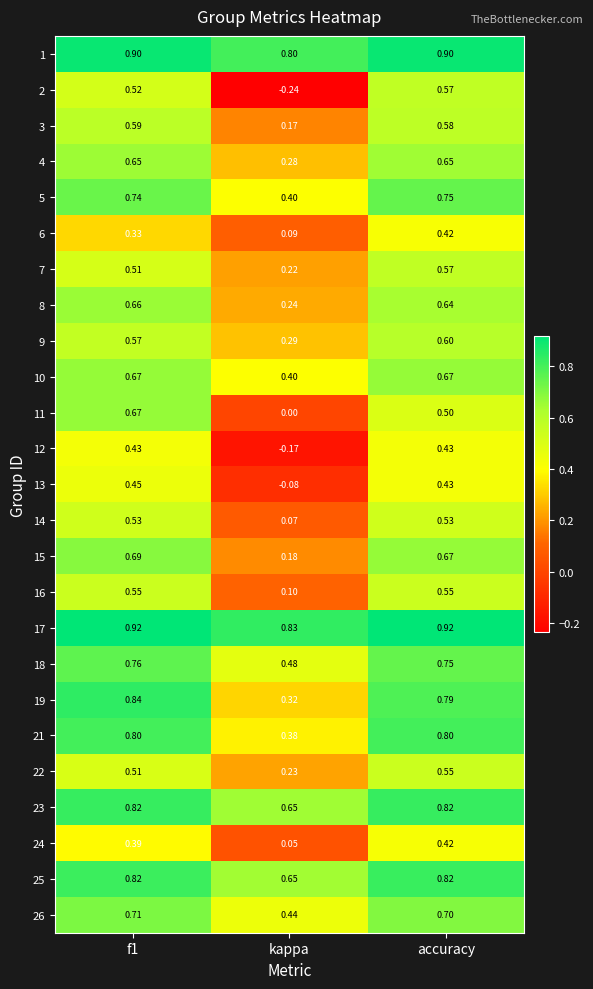

Where is 7 nearest to the value 0?

kappa